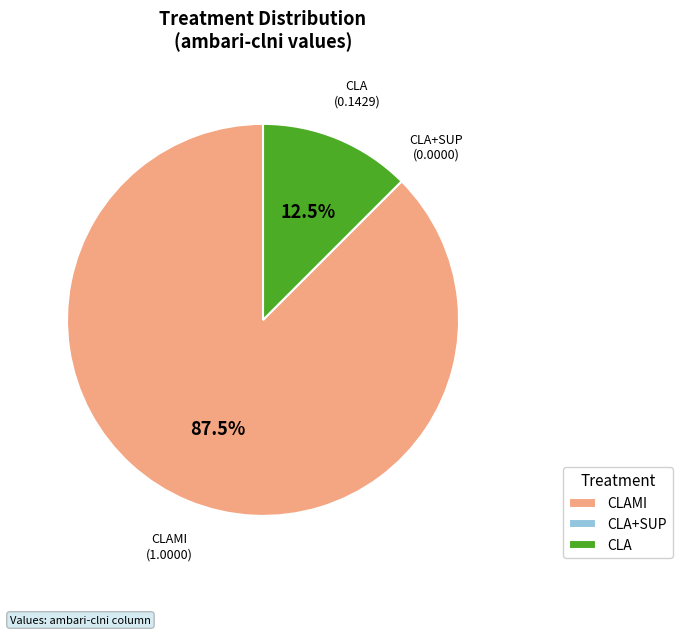

Is there any slice that represents more than half of the pie?

Yes